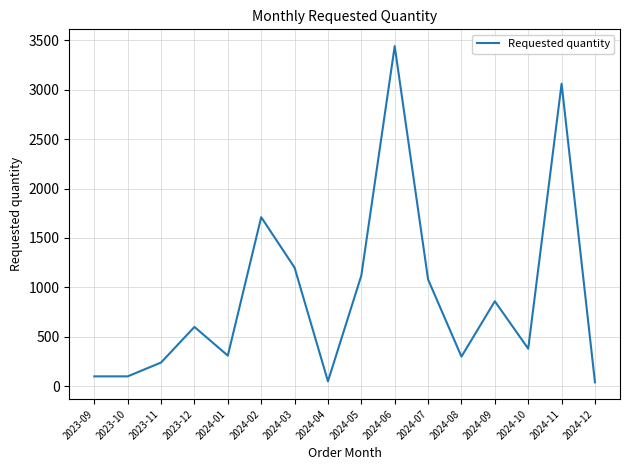

Which label corresponds to the largest value in the chart?

2024-06